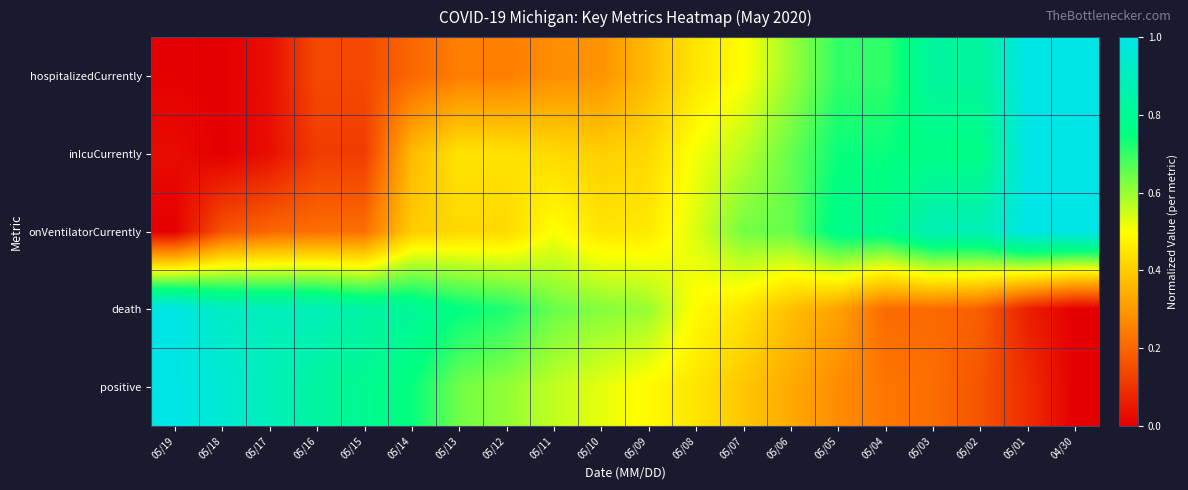

What is the greatest value displayed?

1.0